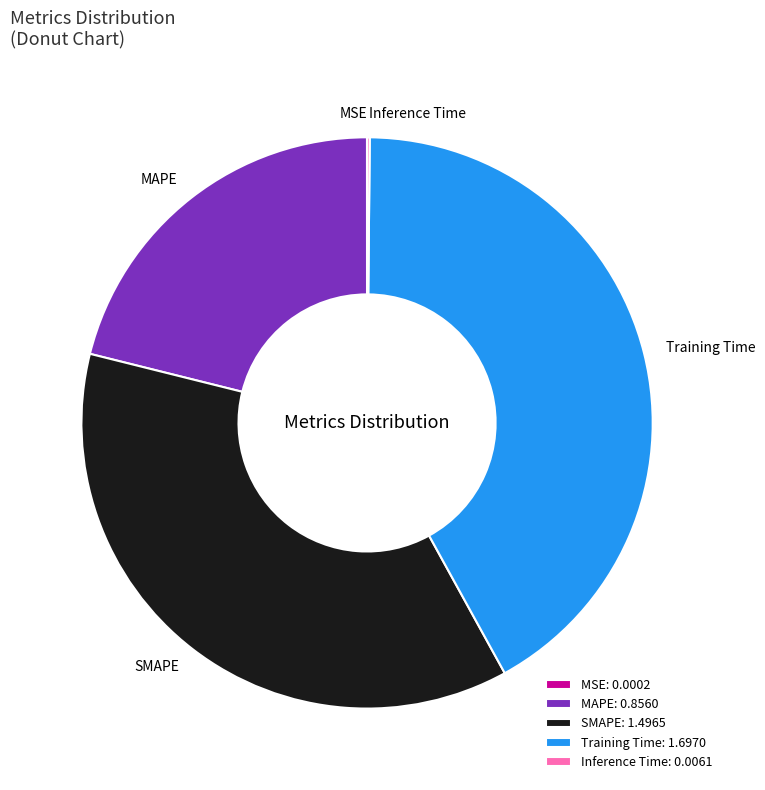

Is Training Time the majority of the pie?

No